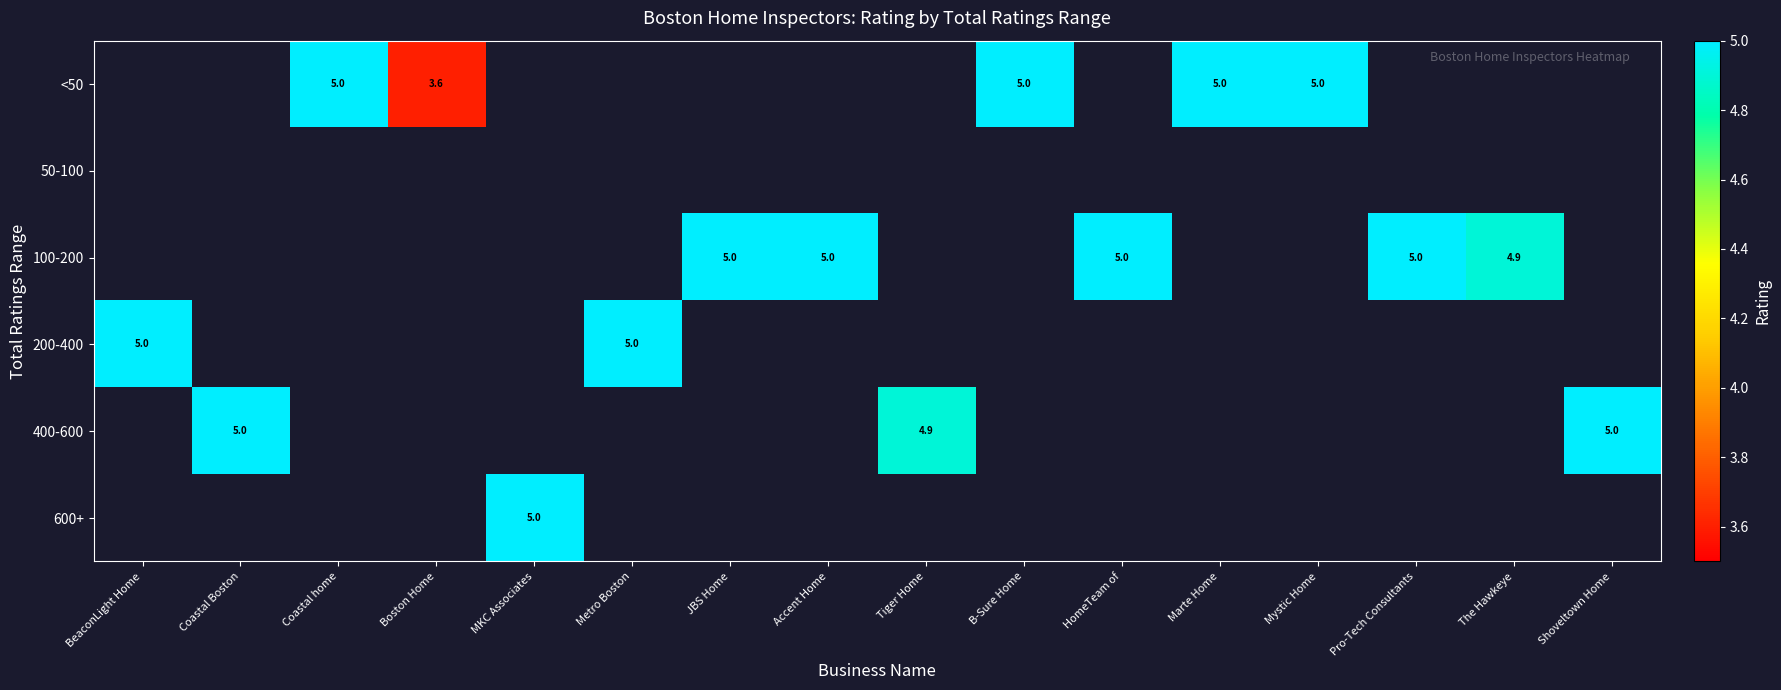

True or false: 400-600 has a value of 5.0 at Shoveltown Home.

True